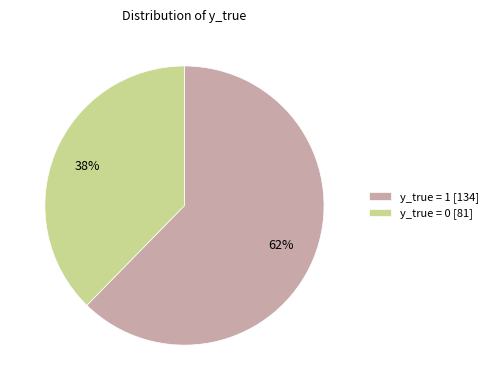

The y_true = 0 slice represents 38% of the pie. True or false?

True